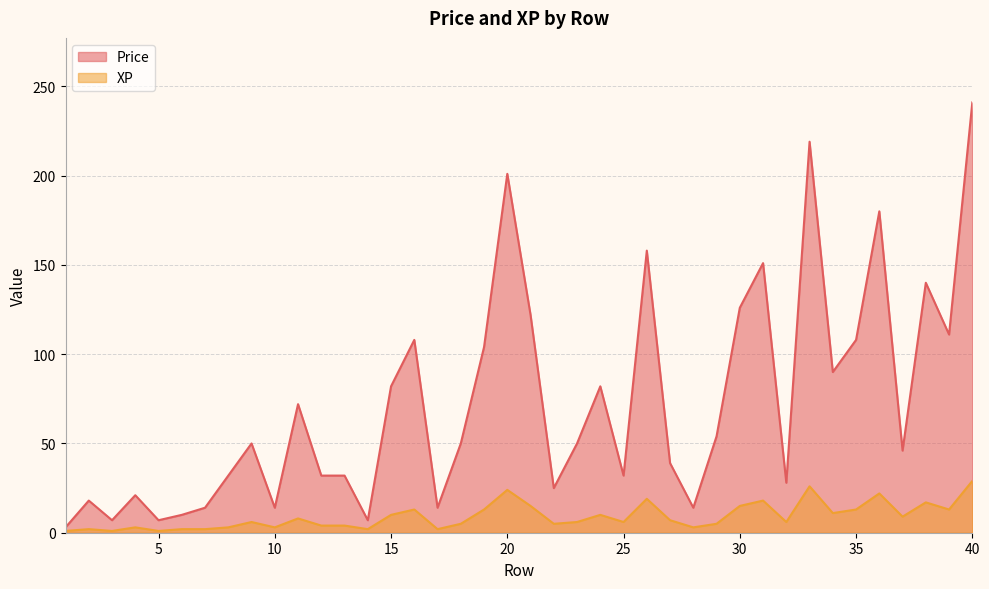

At which category does the chart reach its minimum across all series?

1